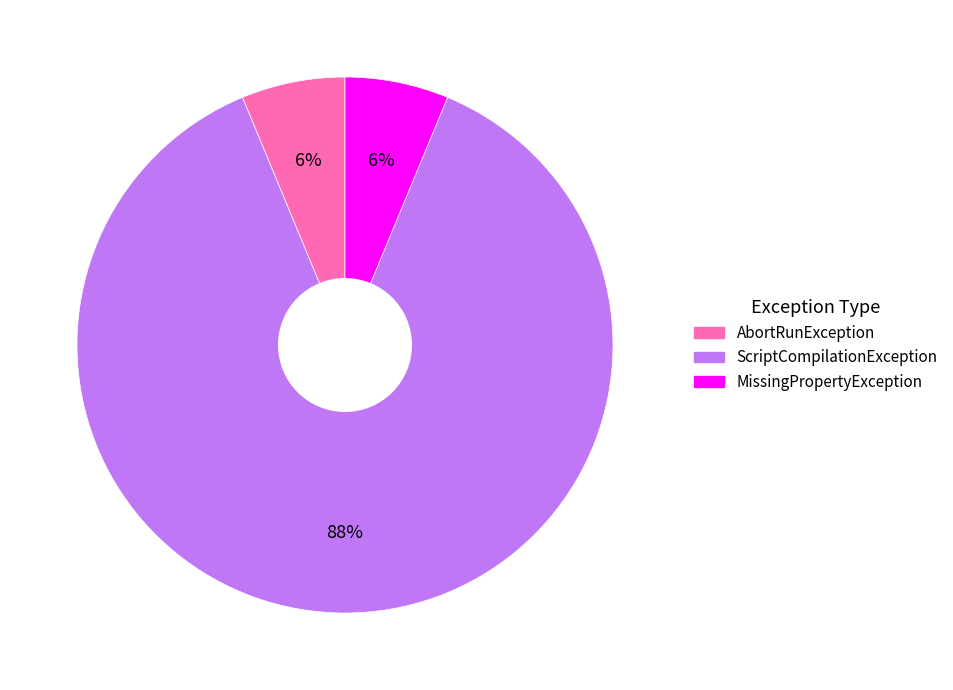

Does any single category account for the majority?

Yes